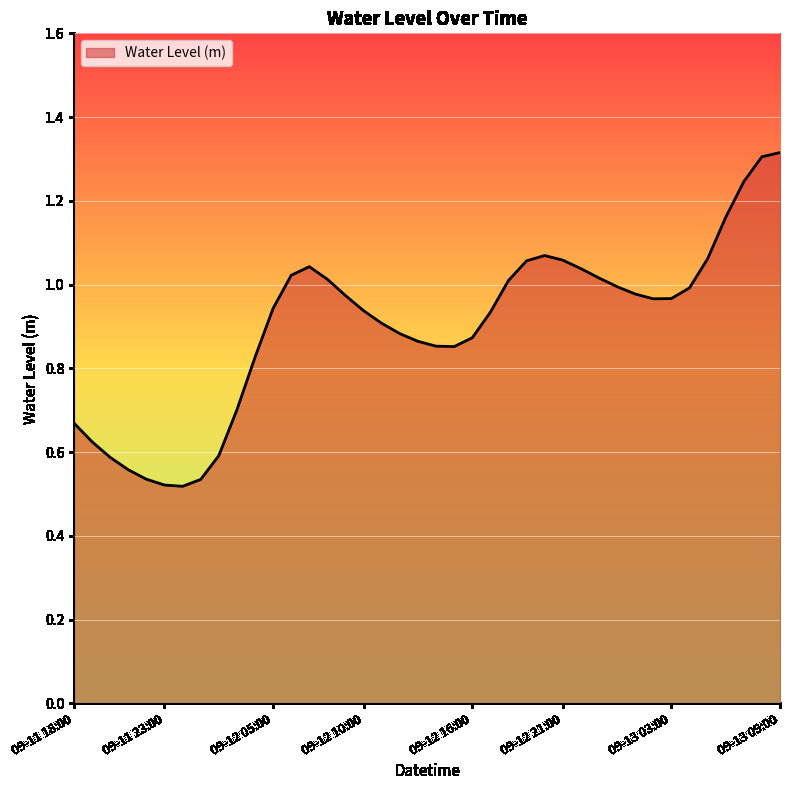

What is the greatest value displayed?

1.3